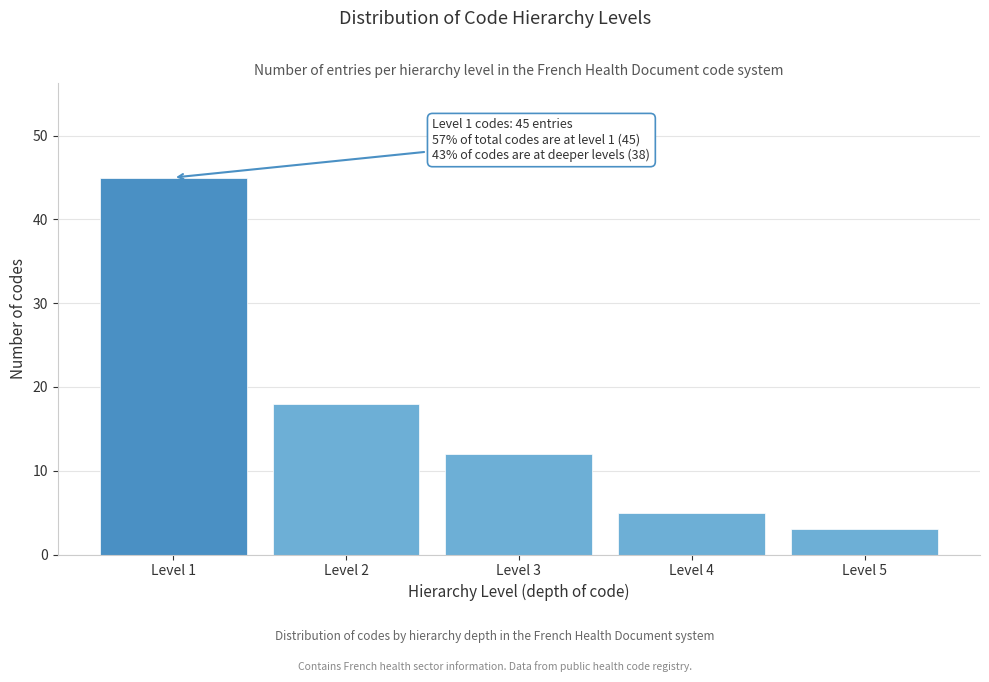

Reading left to right, extract all data points from this chart.

Level 1=45	Level 2=18	Level 3=12	Level 4=5	Level 5=3